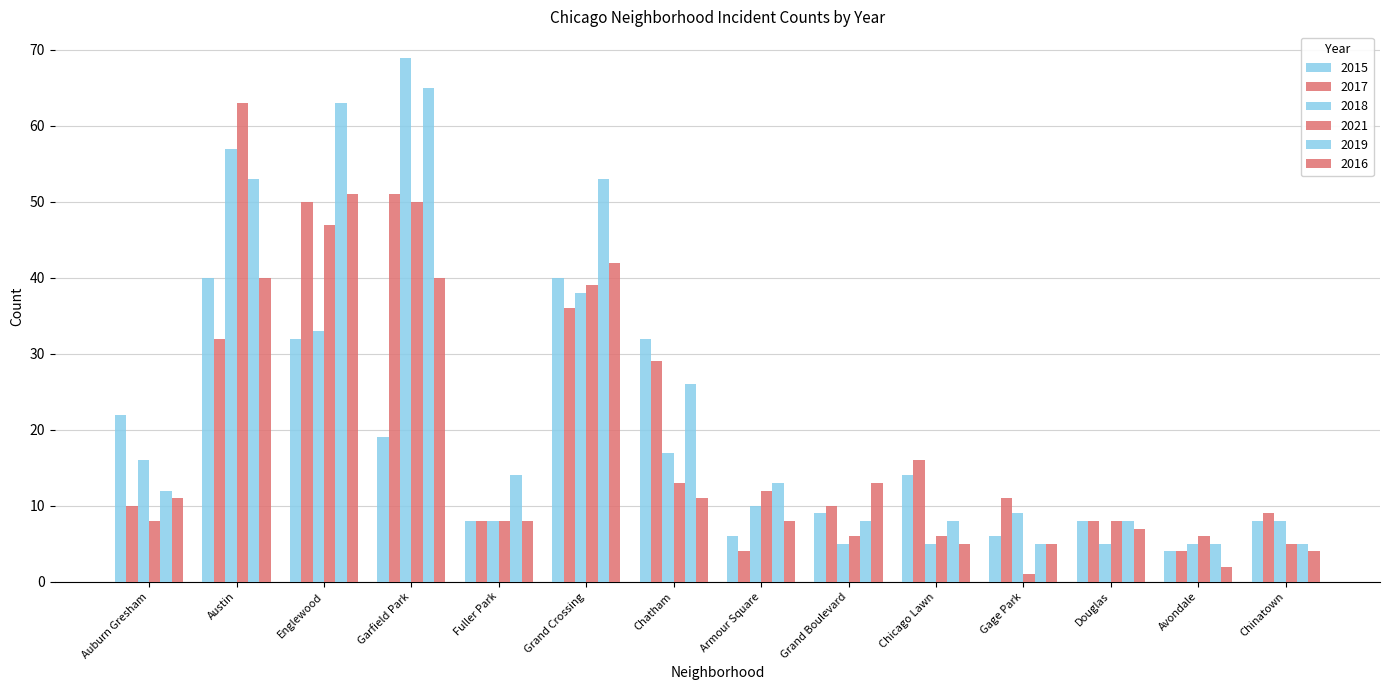

How many bars are there in each group?

6